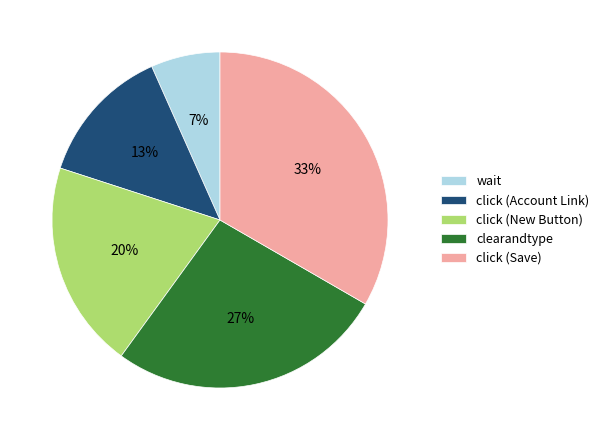

Is wait the majority of the pie?

No